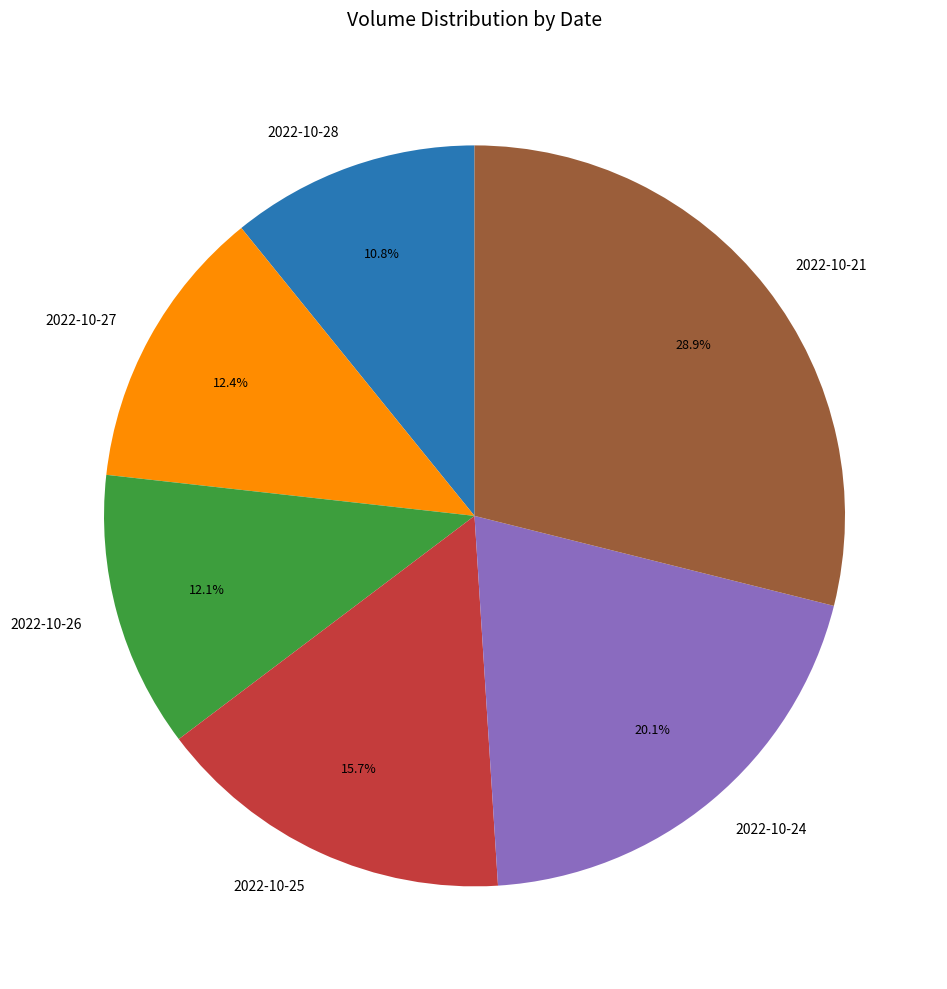

Does 2022-10-28 represent more than half of the total?

No